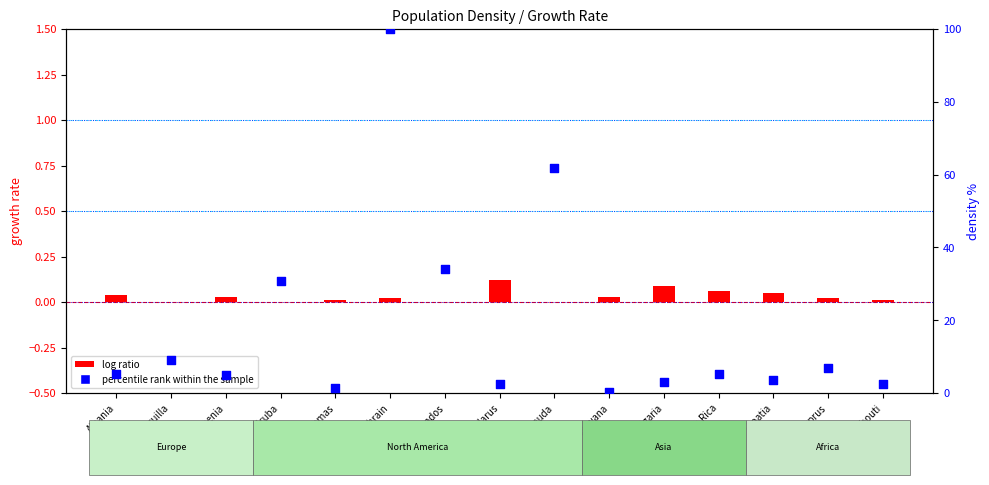

Which series has the widest spread of Y values?

percentile rank within the sample